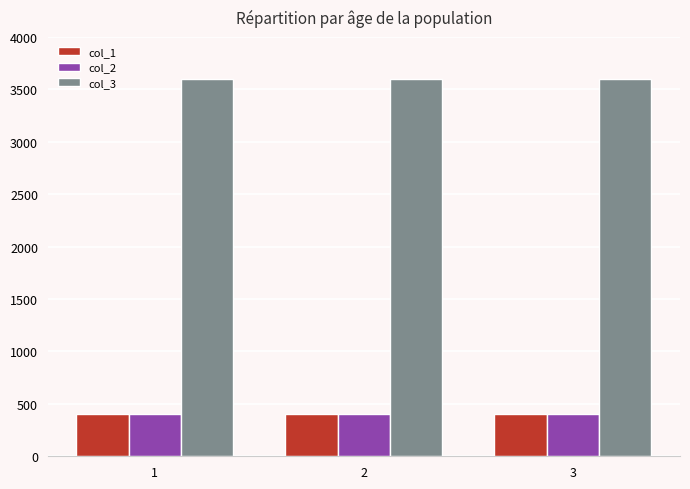

What is the value of the col_3 bar at the 1st from the left?

3600